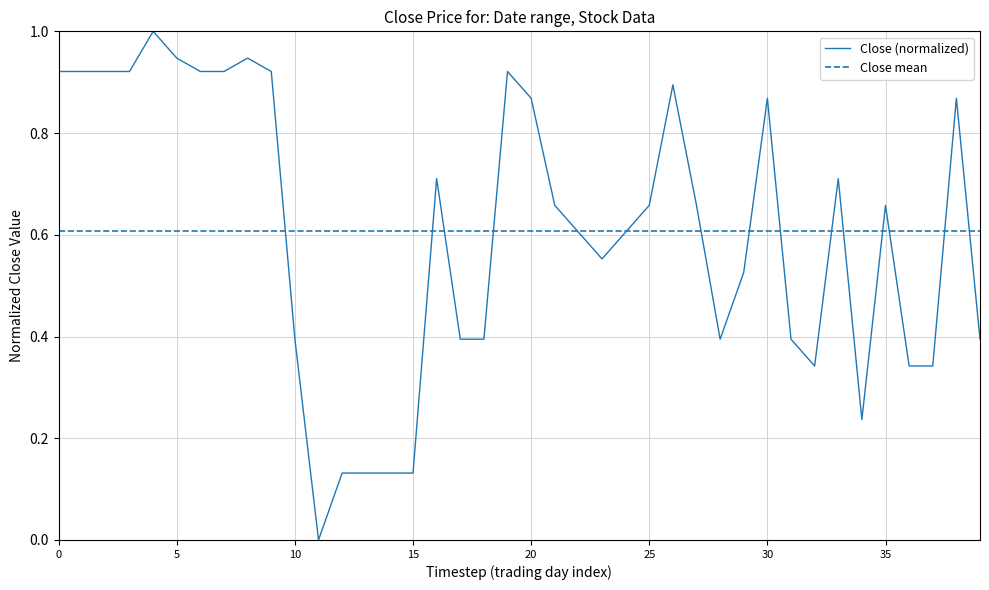

Reading left to right, extract all data points from this chart.

0.9	0.9	0.9	0.9	1.0	0.9	0.9	0.9	0.9	0.9	0.4	0.0	0.1	0.1	0.1	0.1	0.7	0.4	0.4	0.9	0.9	0.7	0.6	0.6	0.6	0.7	0.9	0.7	0.4	0.5	0.9	0.4	0.3	0.7	0.2	0.7	0.3	0.3	0.9	0.4